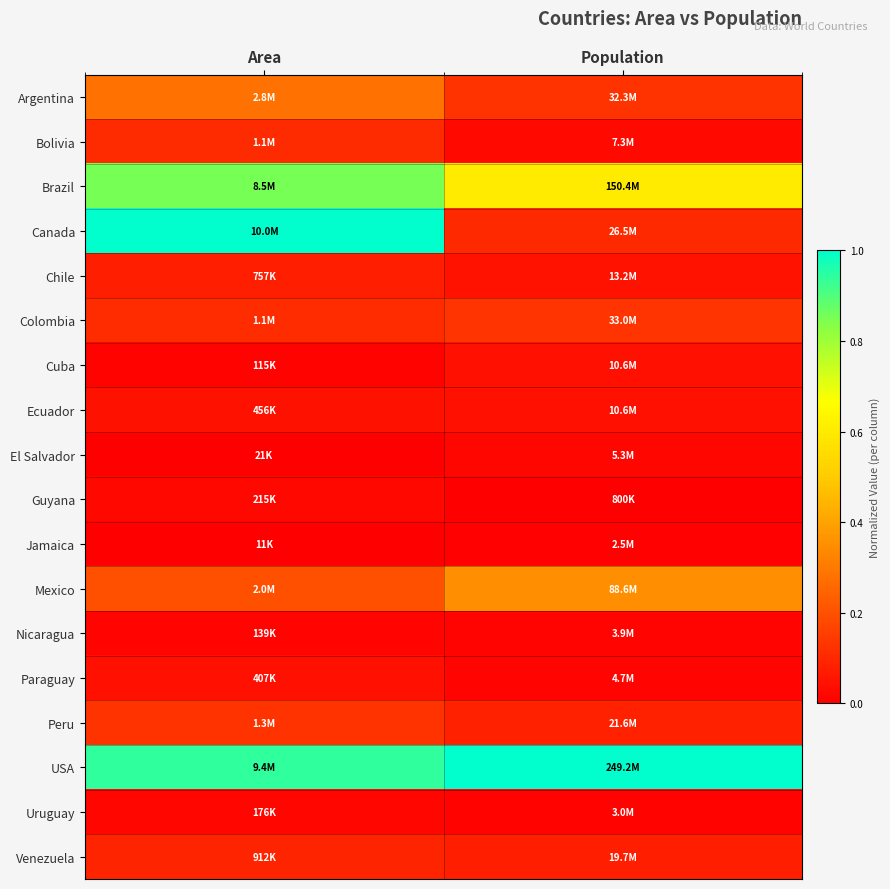

What is the total value across all series at Area?

3.9